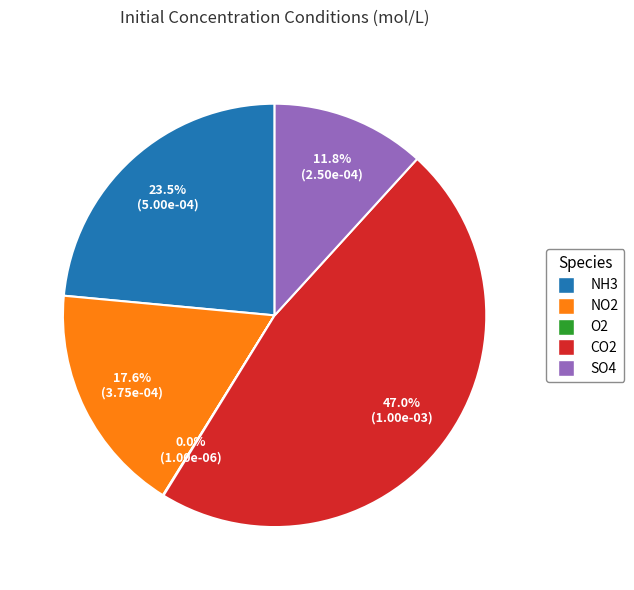

Is there any slice that represents more than half of the pie?

No